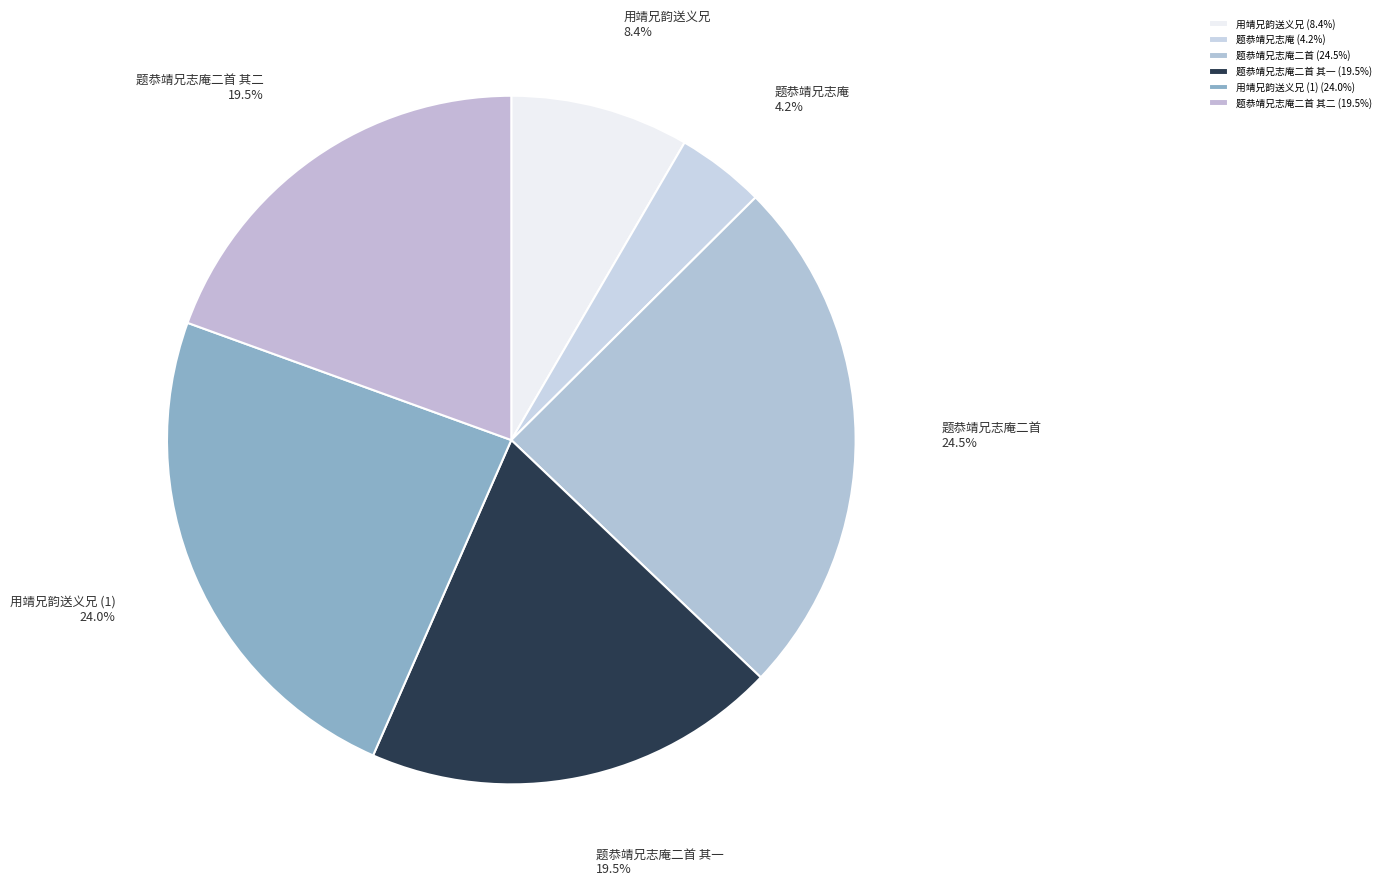

Is it true that 题恭靖兄志庵二首 其二 is 7% of the pie?

False